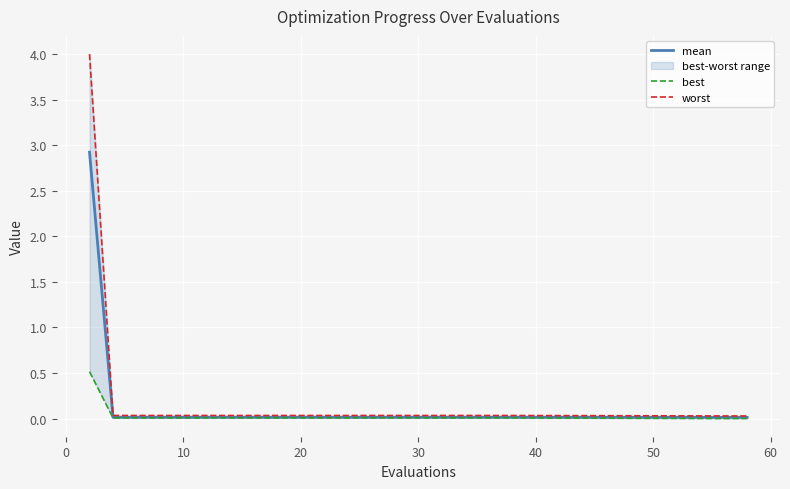

True or false: best has more than 2 points higher than both neighbors.

False